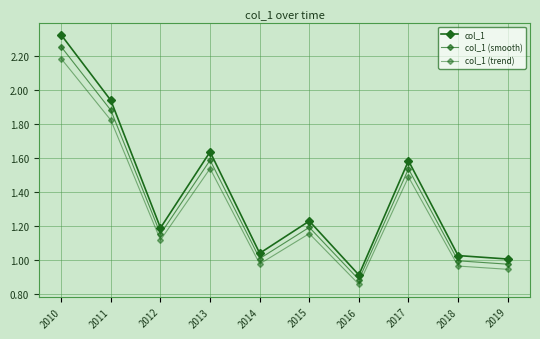

Rank the categories by col_1 (smooth) value from lowest to highest.

2016, 2019, 2018, 2014, 2012, 2015, 2017, 2013, 2011, 2010